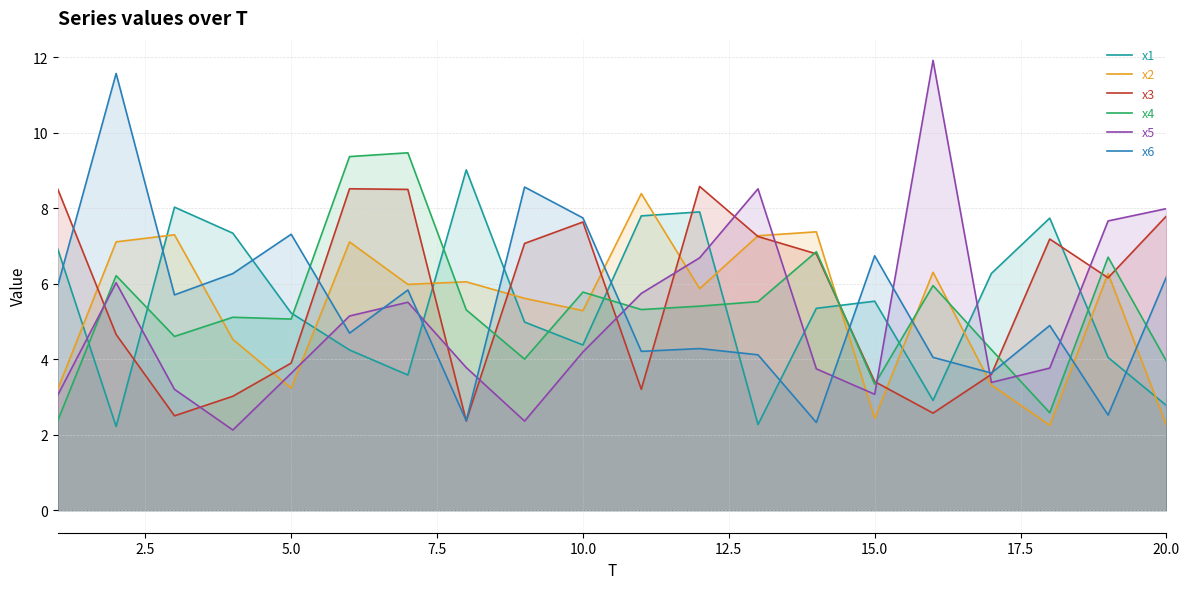

What is the maximum value for x2?

8.4